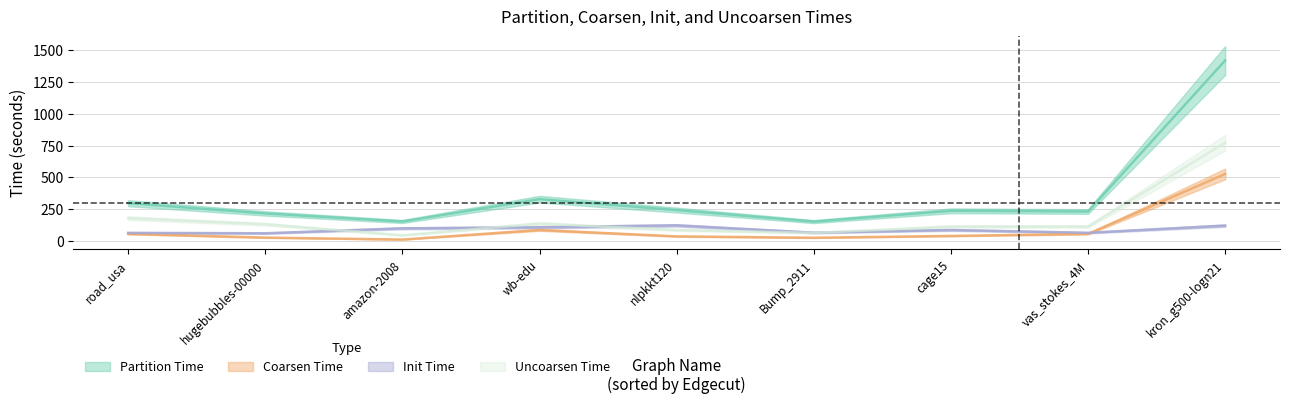

The value of Coarsen Time at amazon-2008 is 2.9. True or false?

False